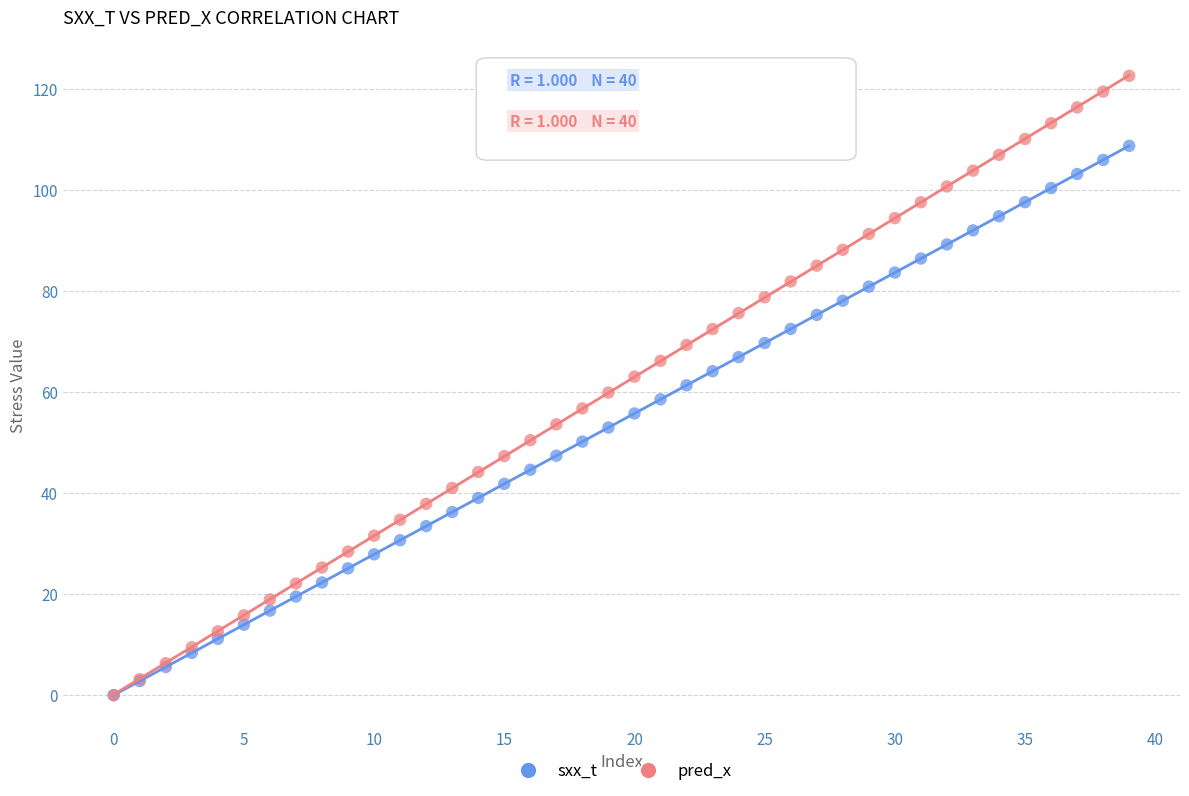

Which series has the widest spread of Y values?

pred_x